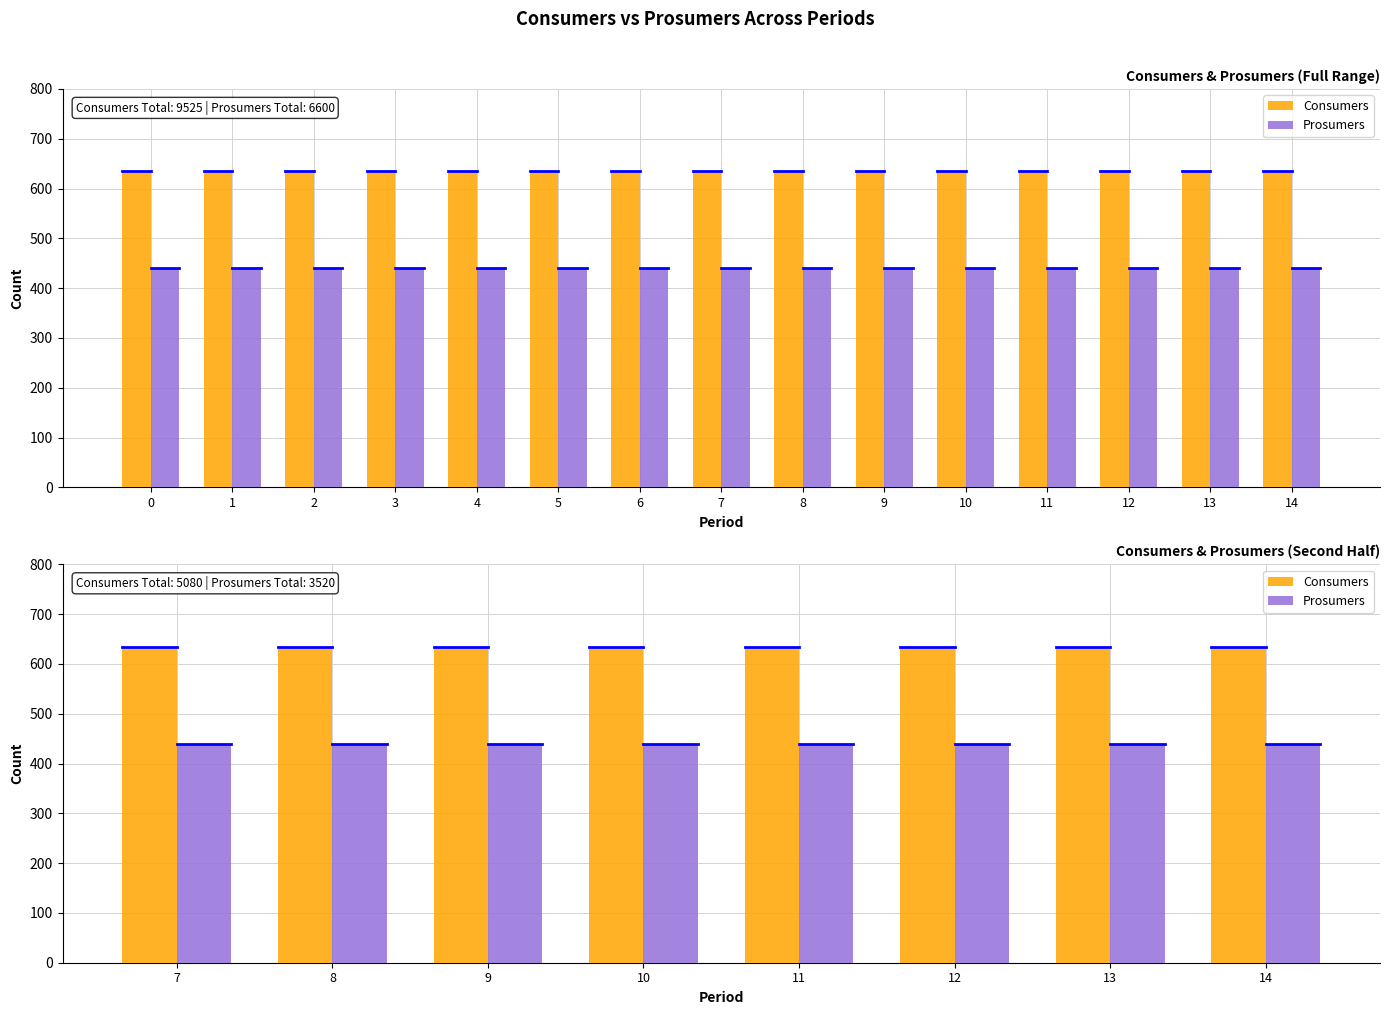

Which series has the widest spread of values?

Consumers